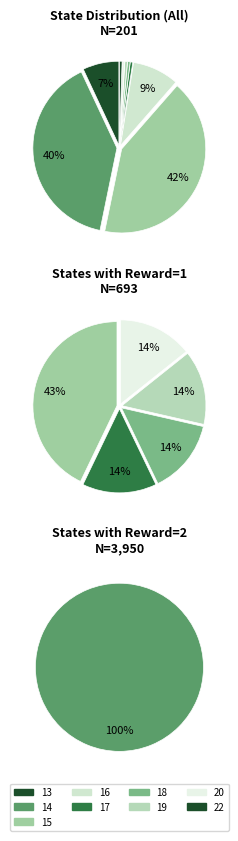

Is 15 the majority of the pie?

No